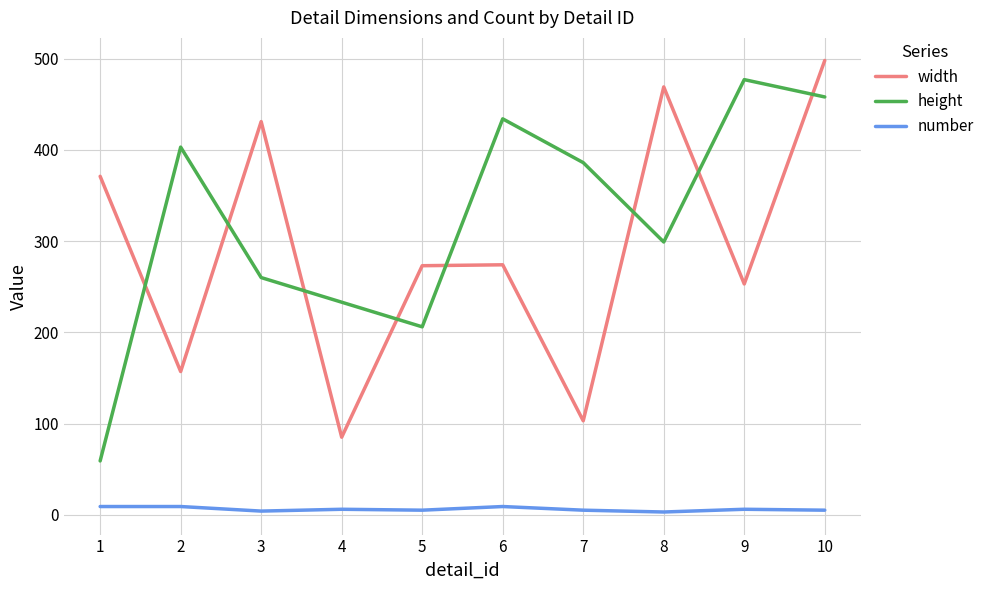

True or false: number has a value of 4 at 3.

True